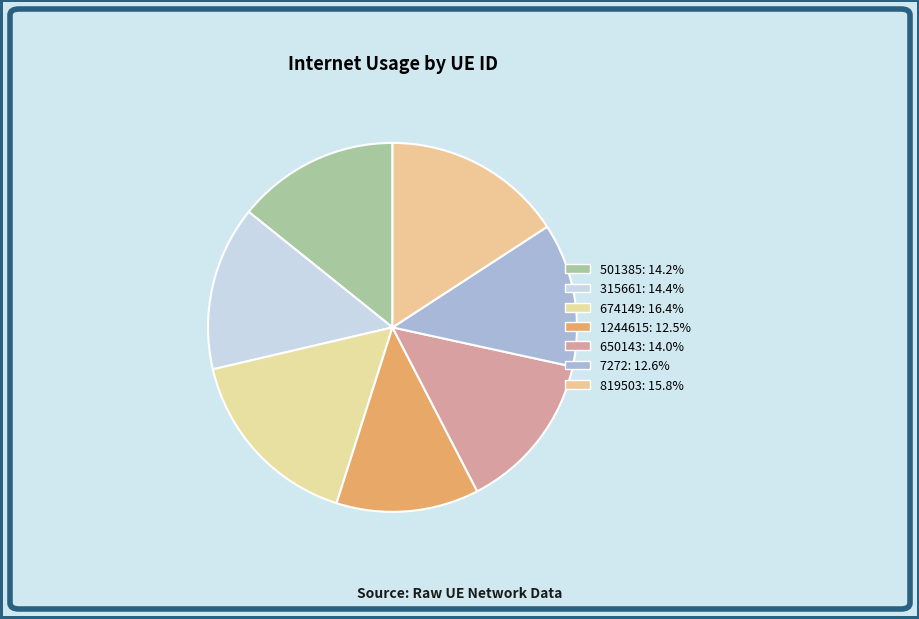

To the nearest percent, what is the difference between the 1244615 and 650143 slice percentages?

1%